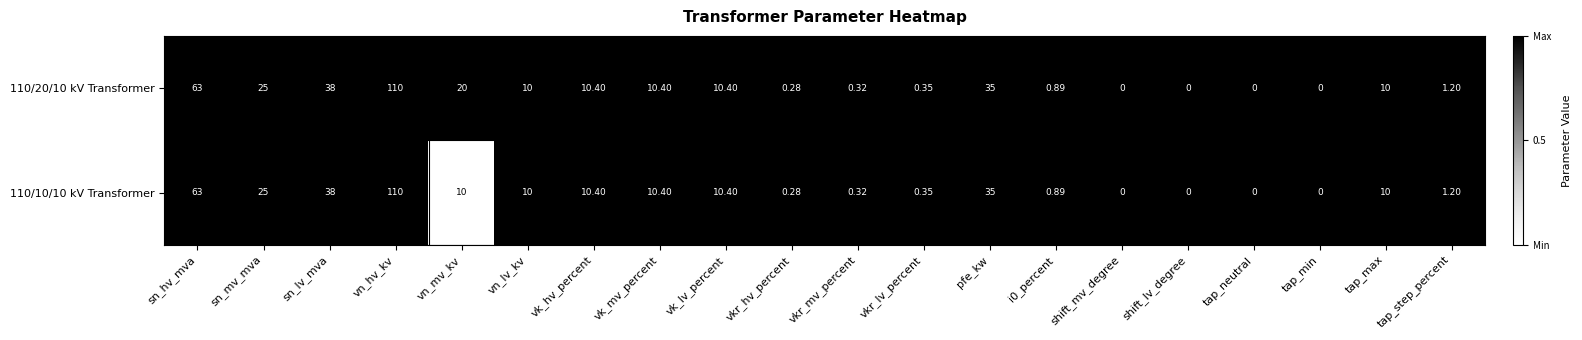

At which category is the sum across all series the highest?

vn_hv_kv